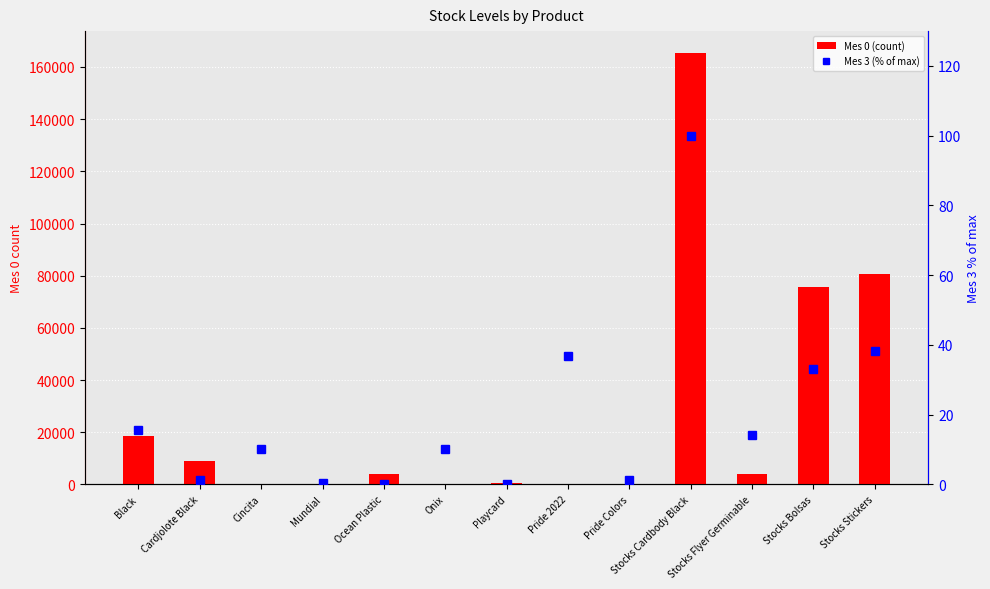

What position from the left is Stocks Cardbody Black?

10